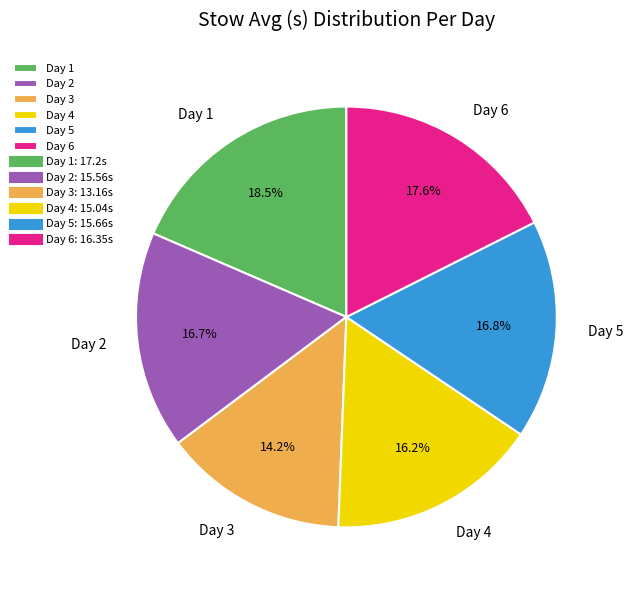

Is it true that Day 2 is 30% of the pie?

False